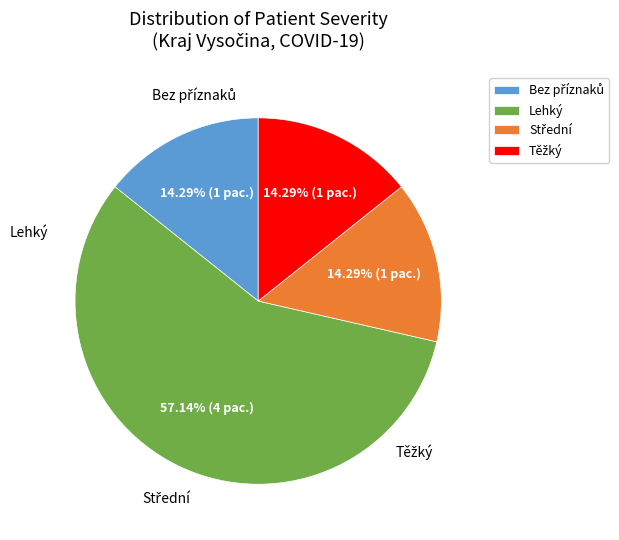

Does Lehký represent more than half of the total?

Yes